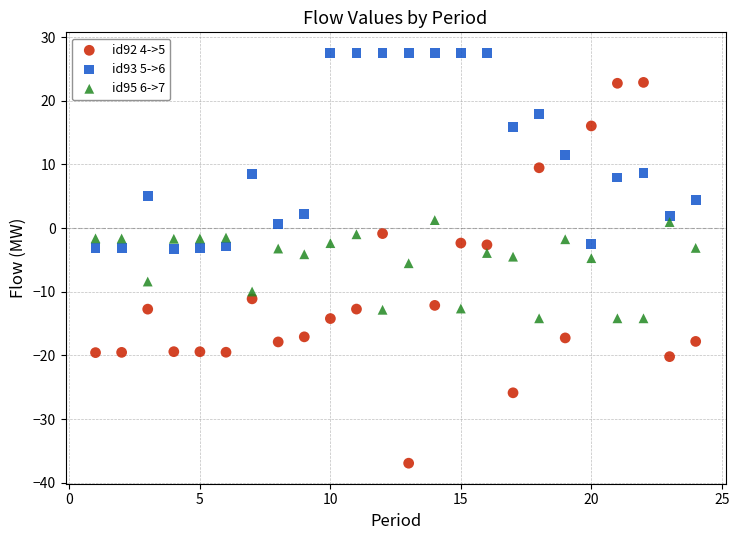

Across all data points, what is the range of Y values (max minus min)?

64.5